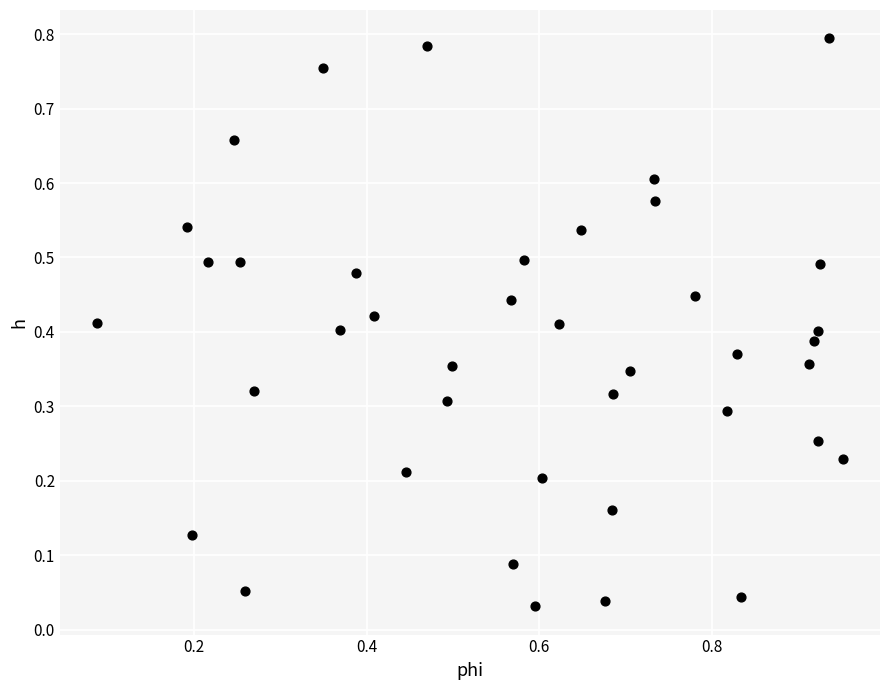

What is the range of X values (max minus min)?

0.9